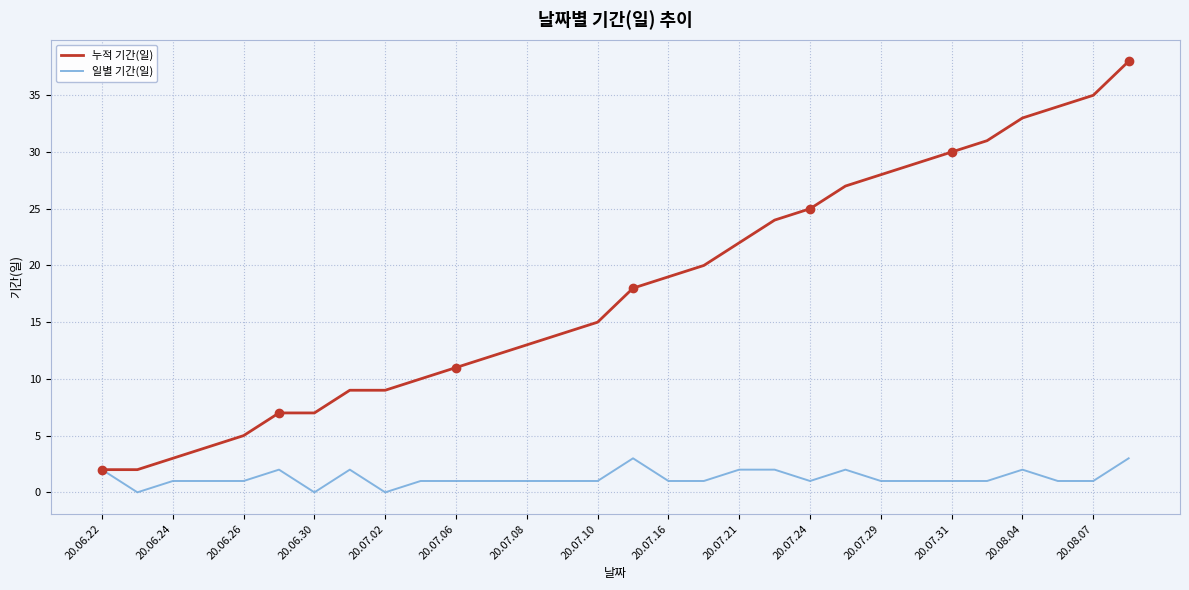

How many lines are shown in the chart?

2